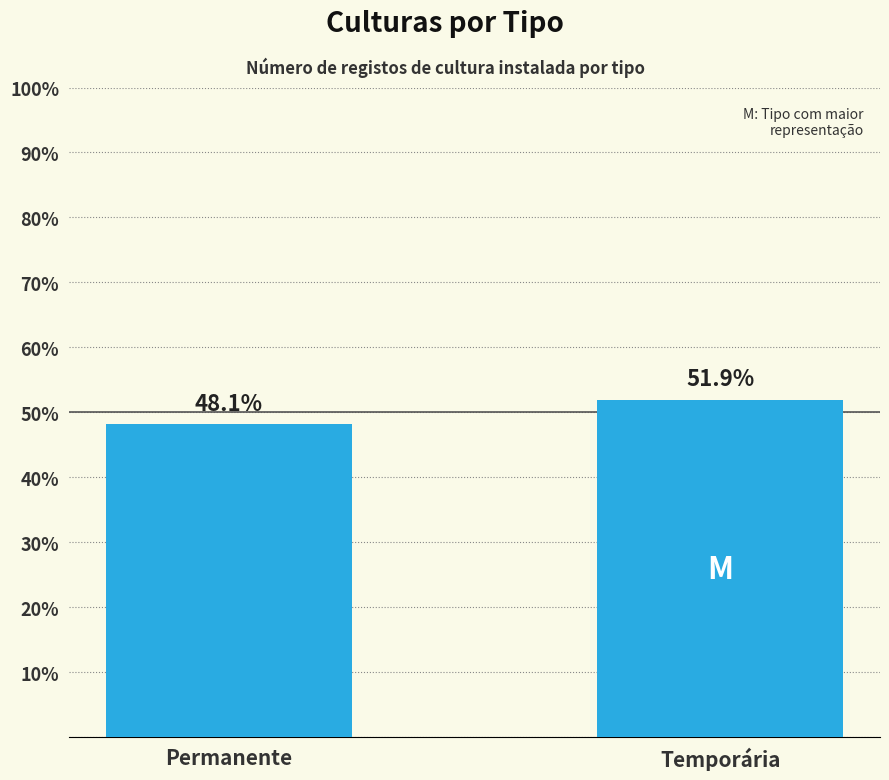

How many bars are there in total?

2